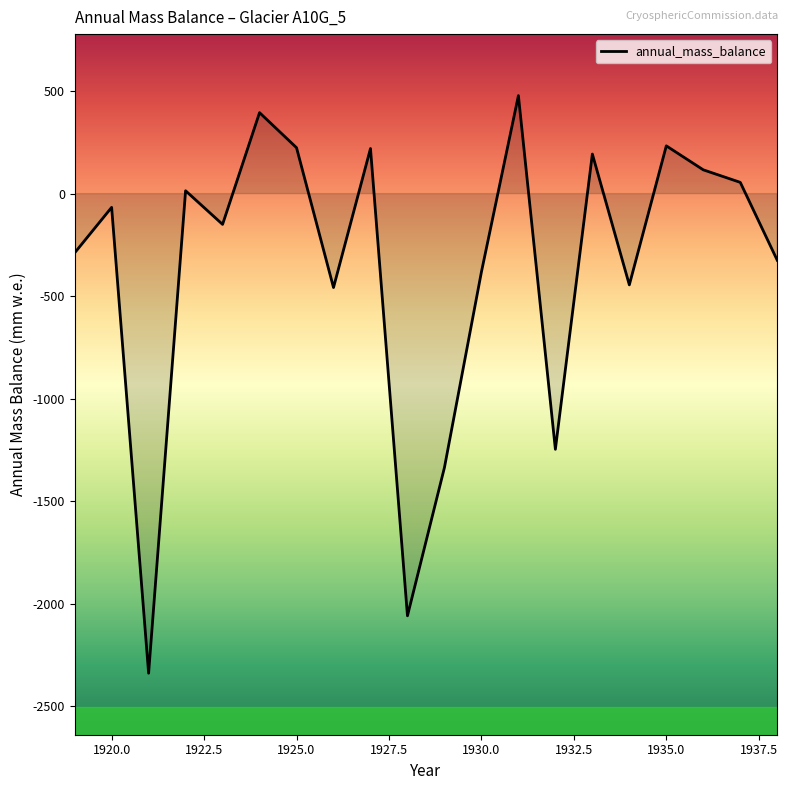

What is the sum of all values?

-7169